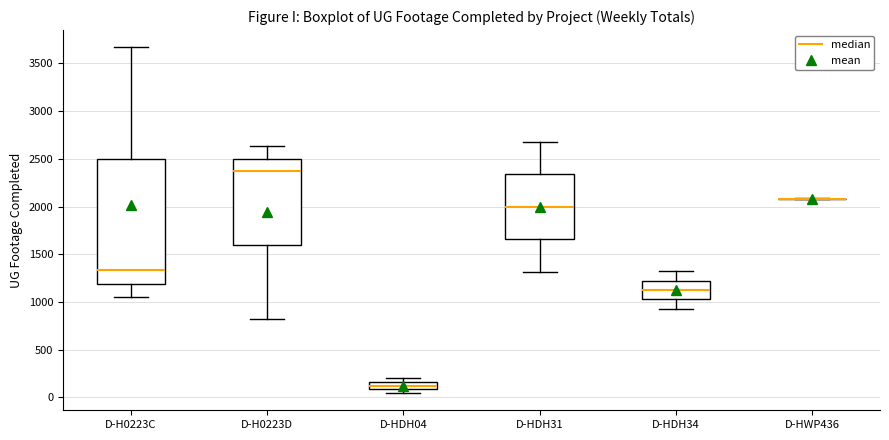

Where is the lower edge of the box for D-H0223C on the y-axis? The values are not printed on the chart, so give them approximately, as read against the axis.

1200